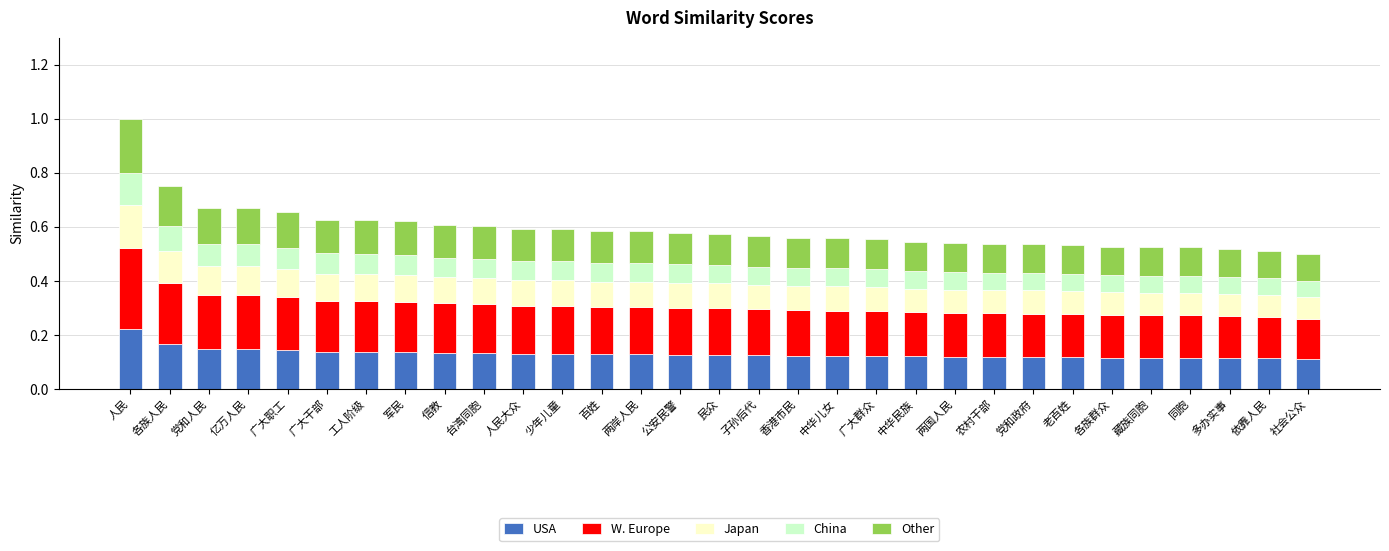

The value of USA at 广大群众 is 0.1. True or false?

True